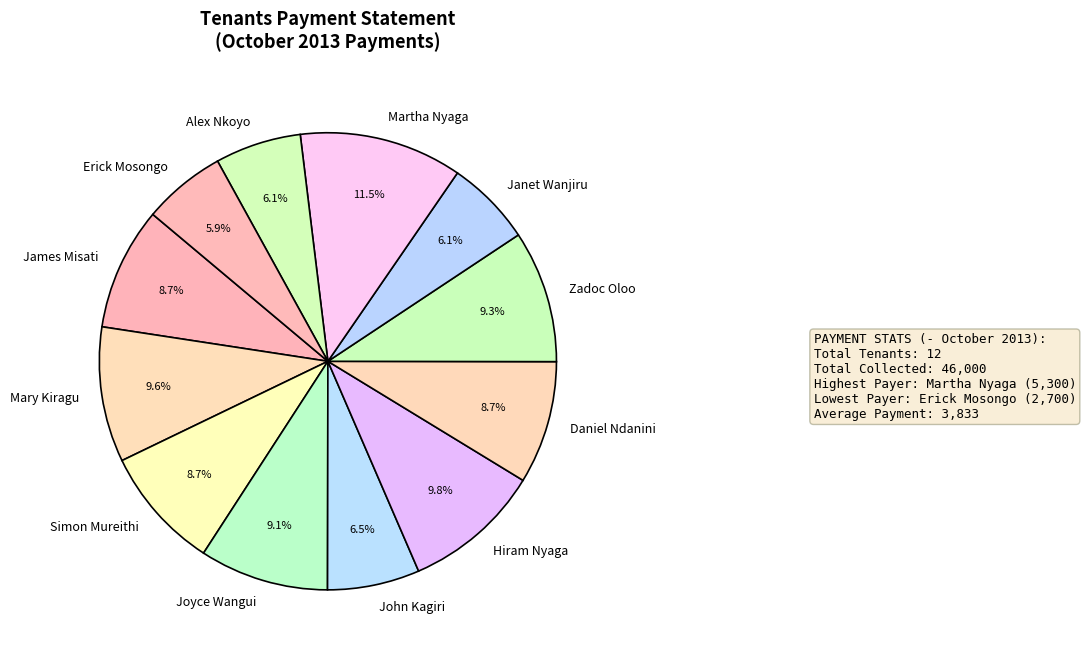

What percentage is the Janet Wanjiru slice, to the nearest percent?

6%